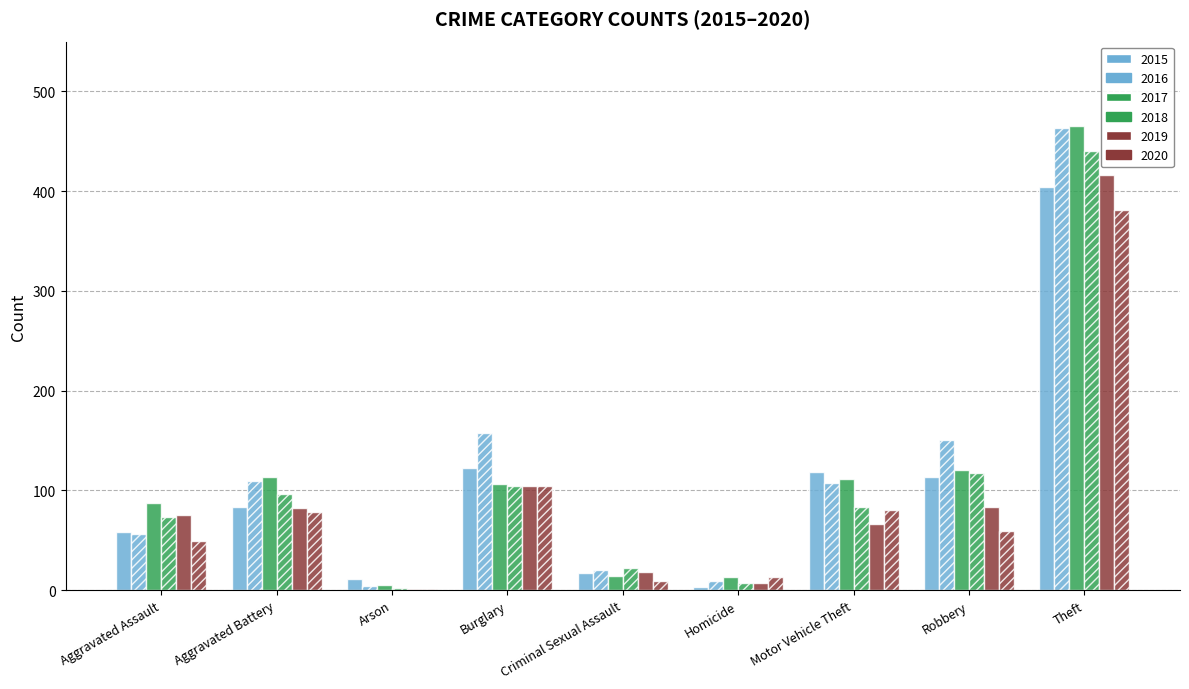

How many data points does each series have?

9